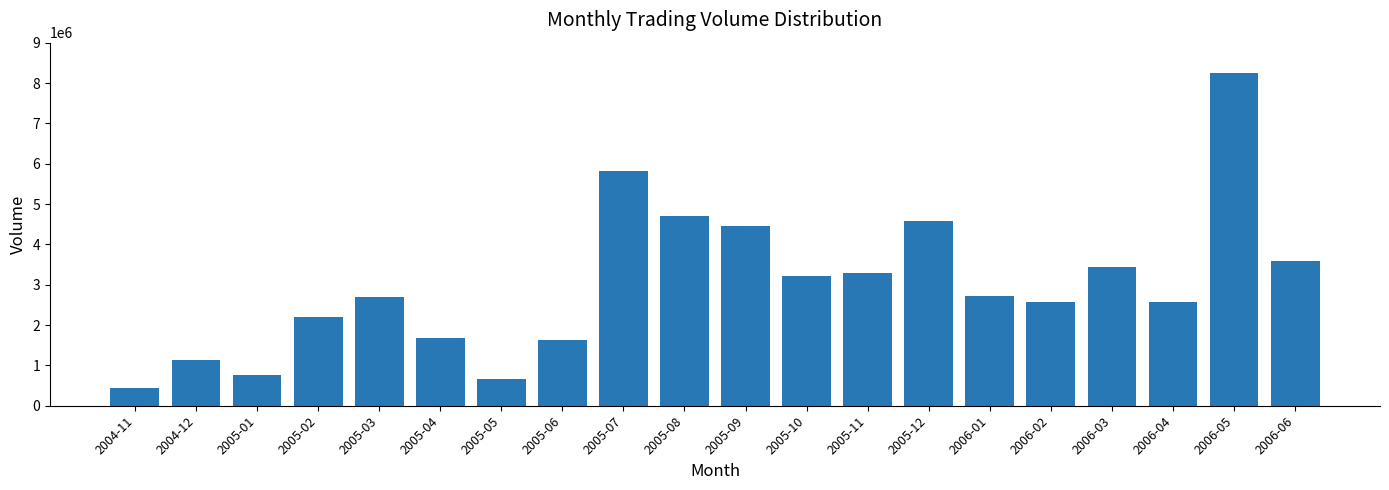

What is the sum of the values at 2006-04 and 2006-05?

10820686